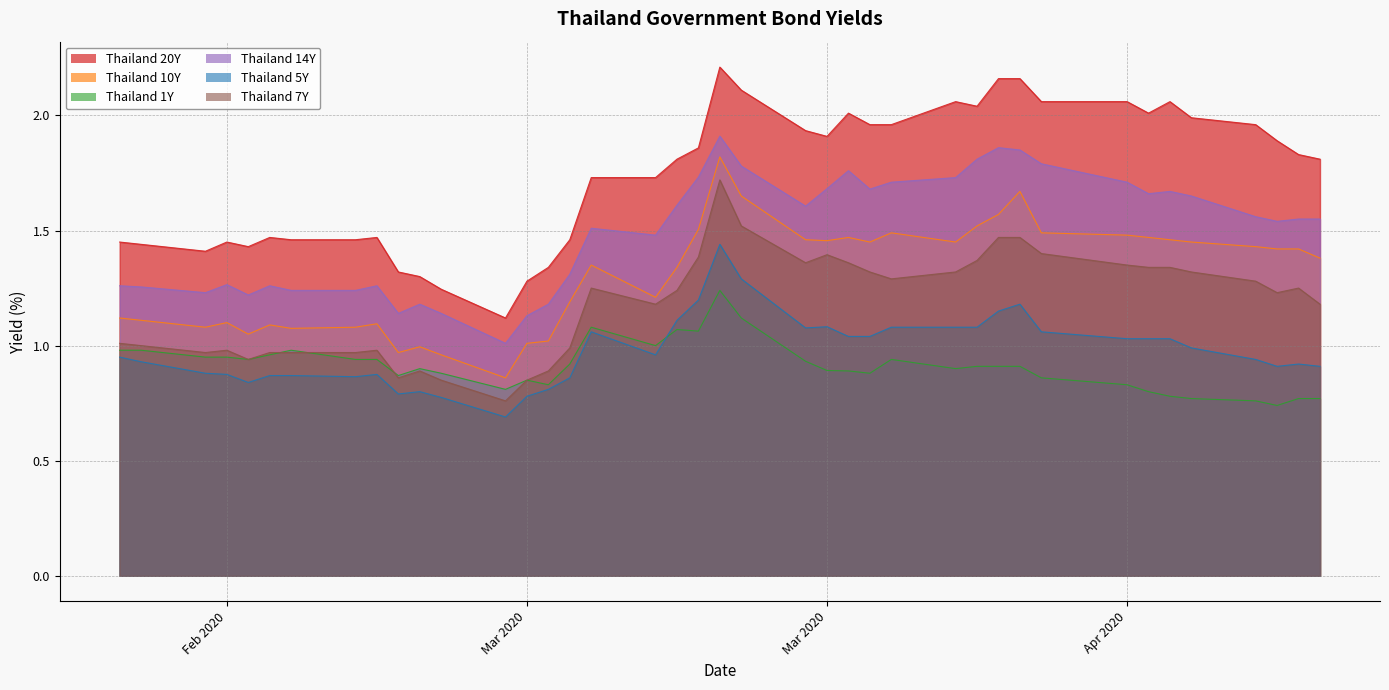

What is the smallest value displayed?

0.7